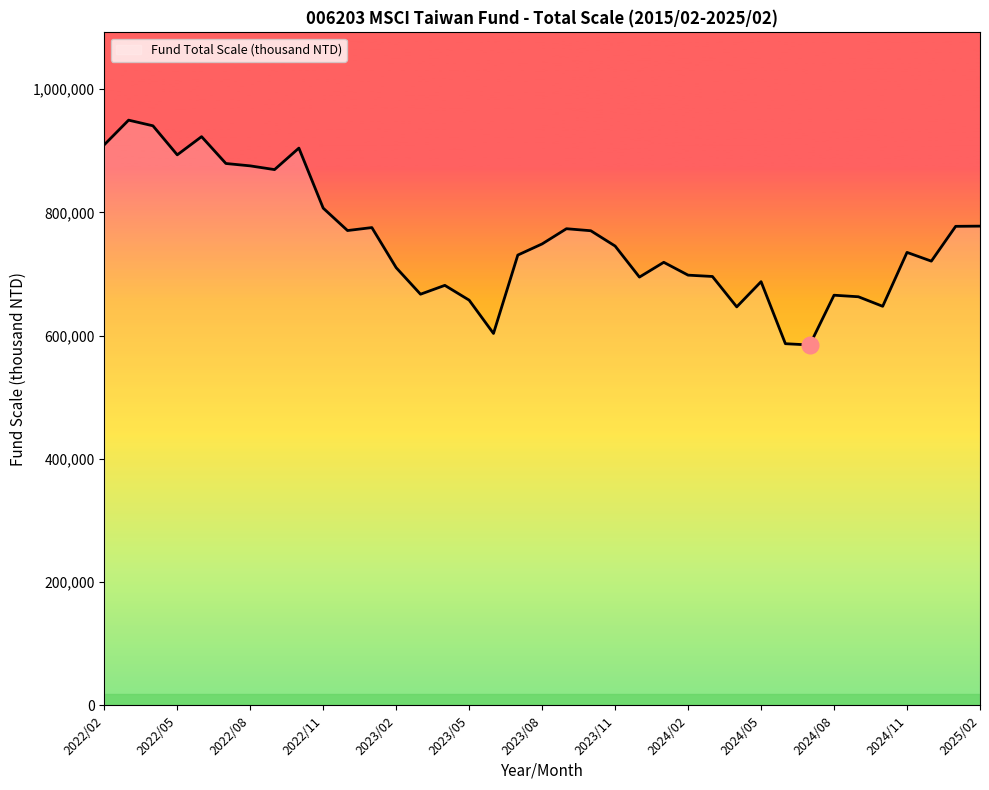

What is the smallest value displayed?

584822